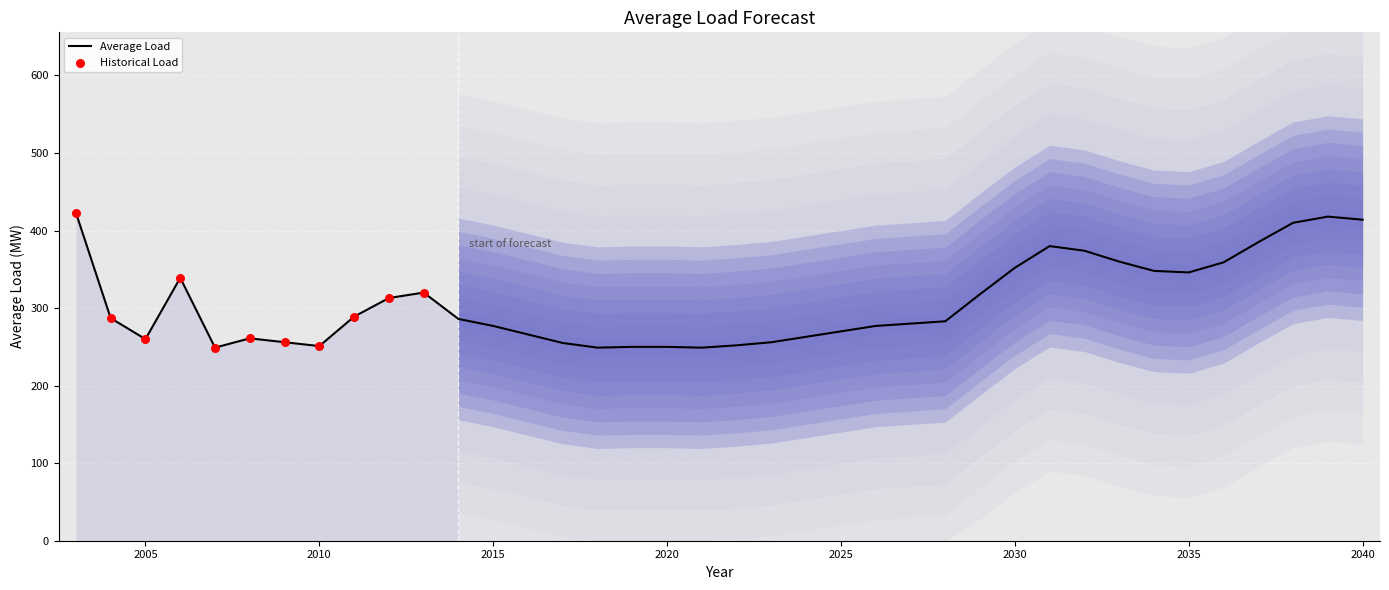

What is the change in value from 2012 to 2038?

+97